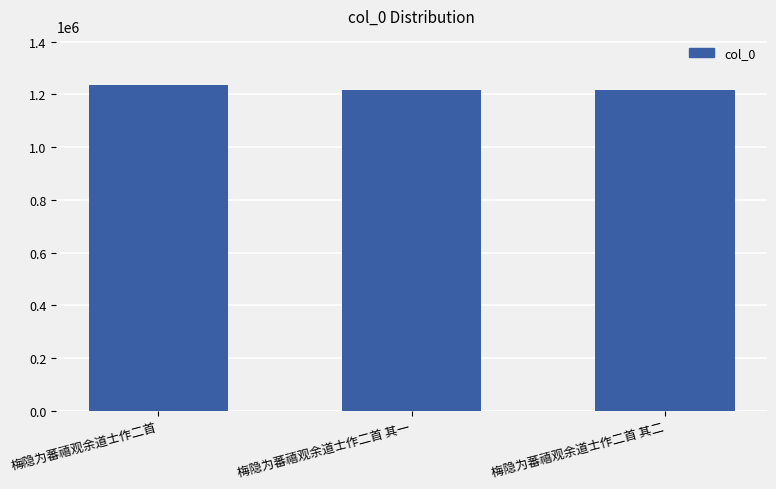

What is the ratio of the value at 梅隐为蕃禧观余道士作二首 其二 to the value at 梅隐为蕃禧观余道士作二首 其一?

1.0